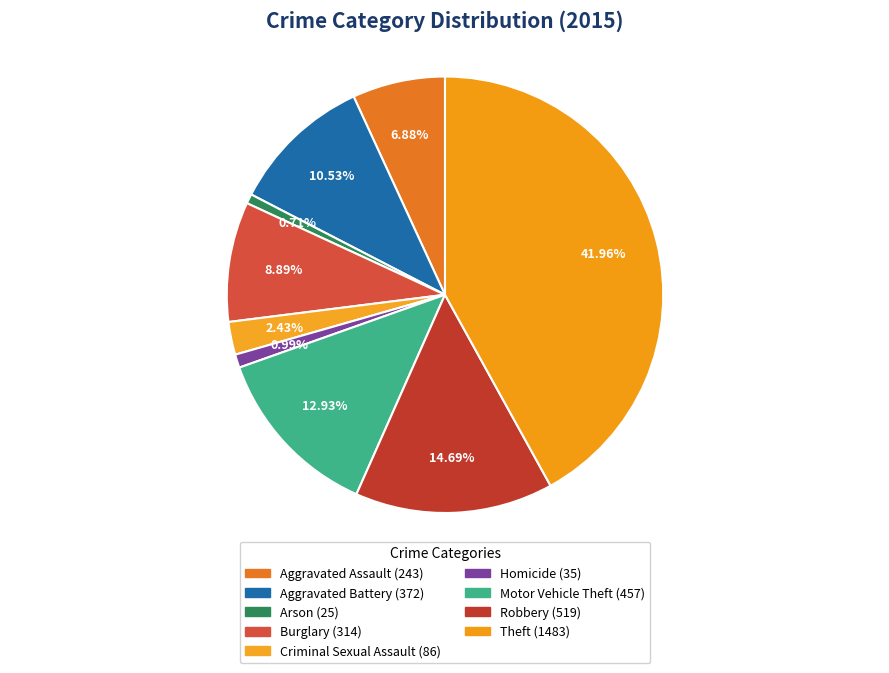

Which has a higher value, Motor Vehicle Theft or Aggravated Assault?

Motor Vehicle Theft